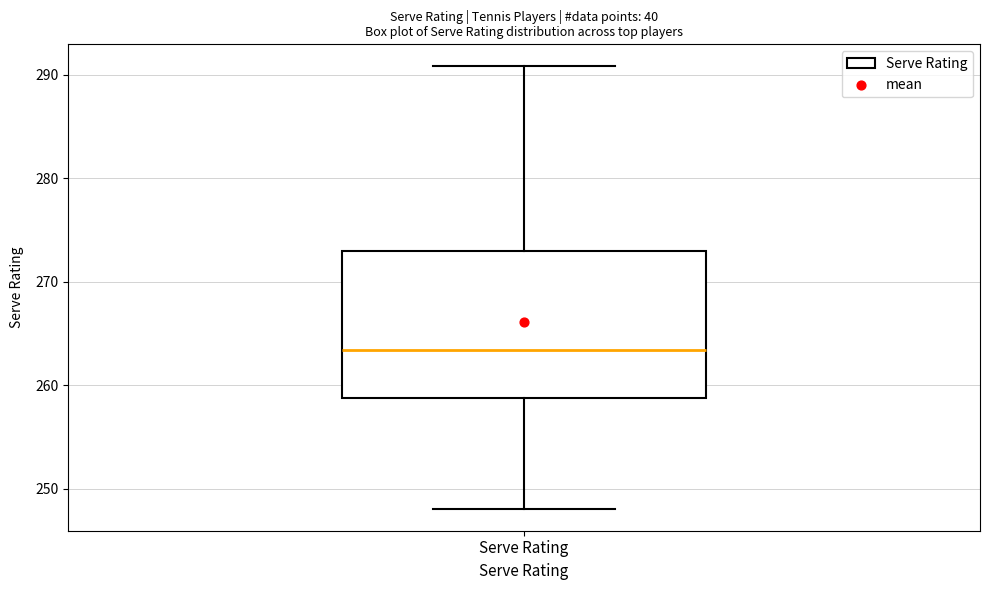

Where does the upper whisker of the box for Serve Rating end on the y-axis? The values are not printed on the chart, so give them approximately, as read against the axis.

291